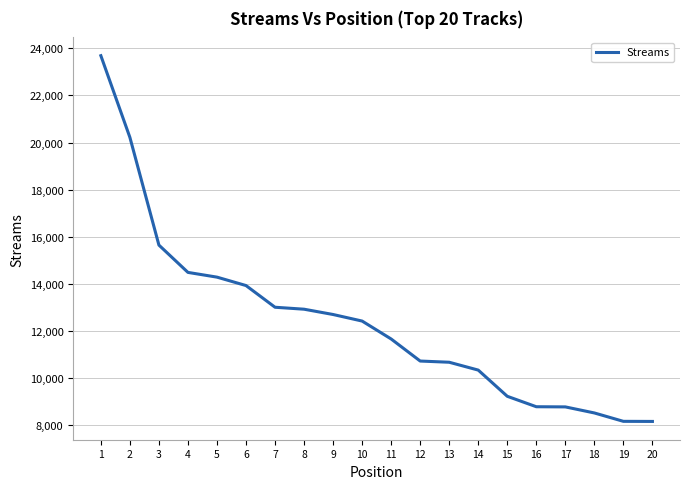

Count the number of categories in the chart.

20